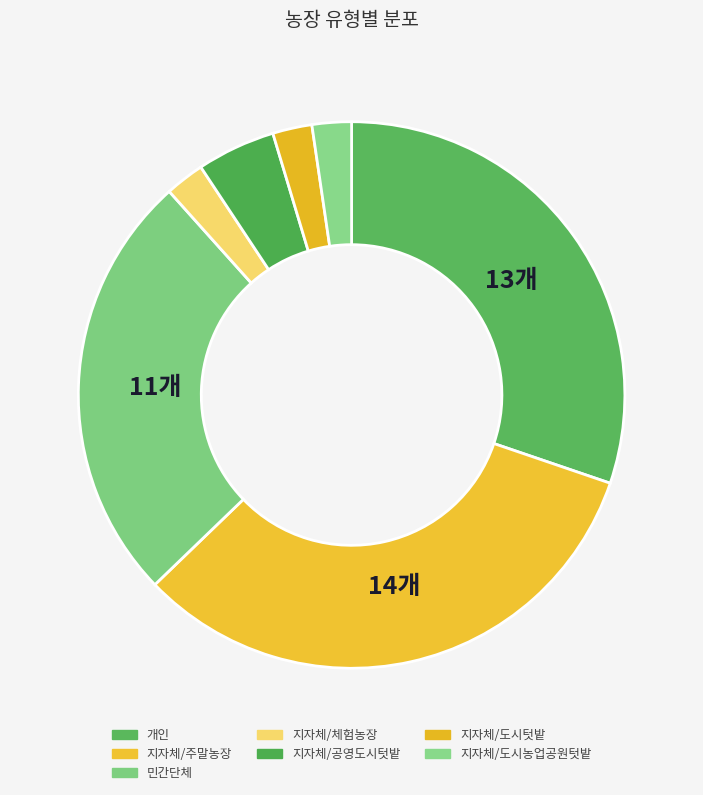

The 개인 slice represents 23% of the pie. True or false?

False